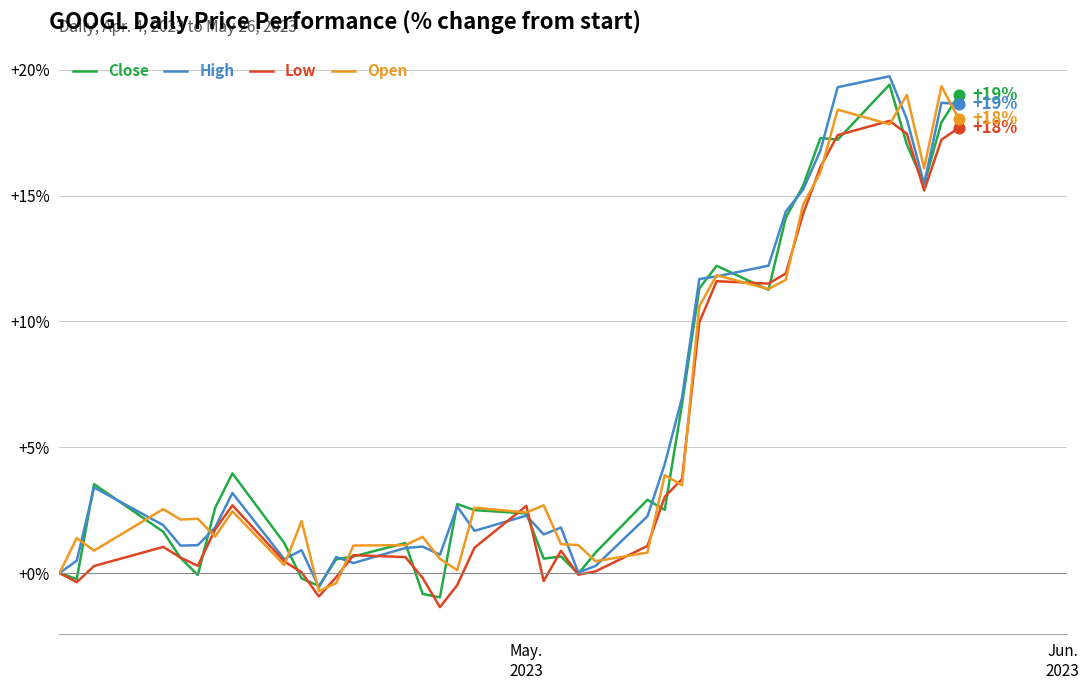

At how many categories does at least one series exceed 17?

6